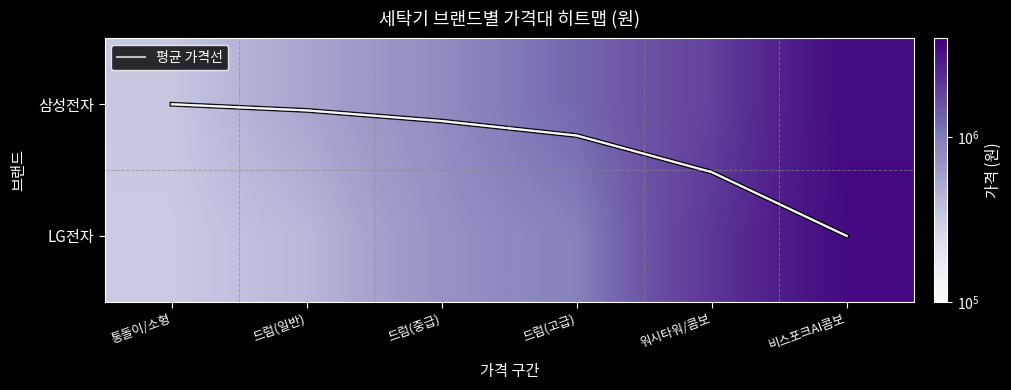

Between 통돌이/소형 and 드럼(중급), which is larger?

드럼(중급)